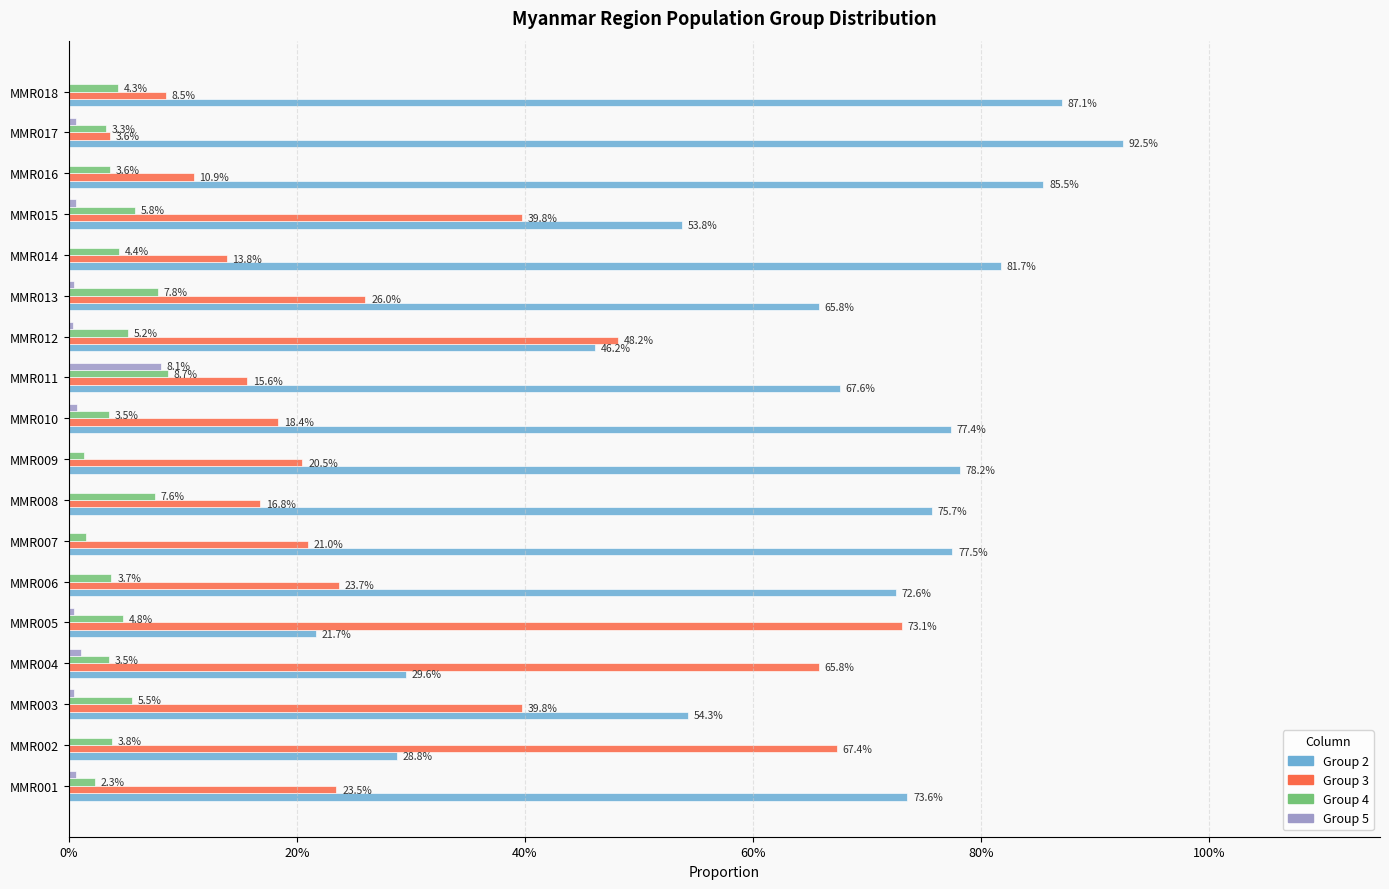

At which category is the sum across all series the highest?

MMR002